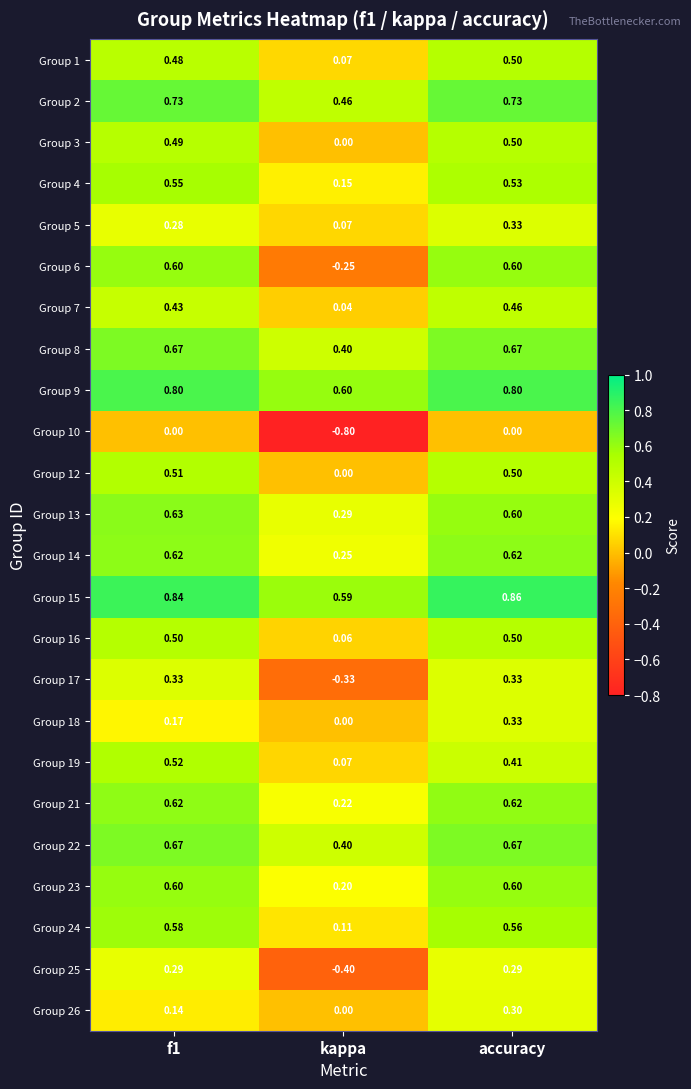

Which series changed the most between f1 and kappa?

Group 6